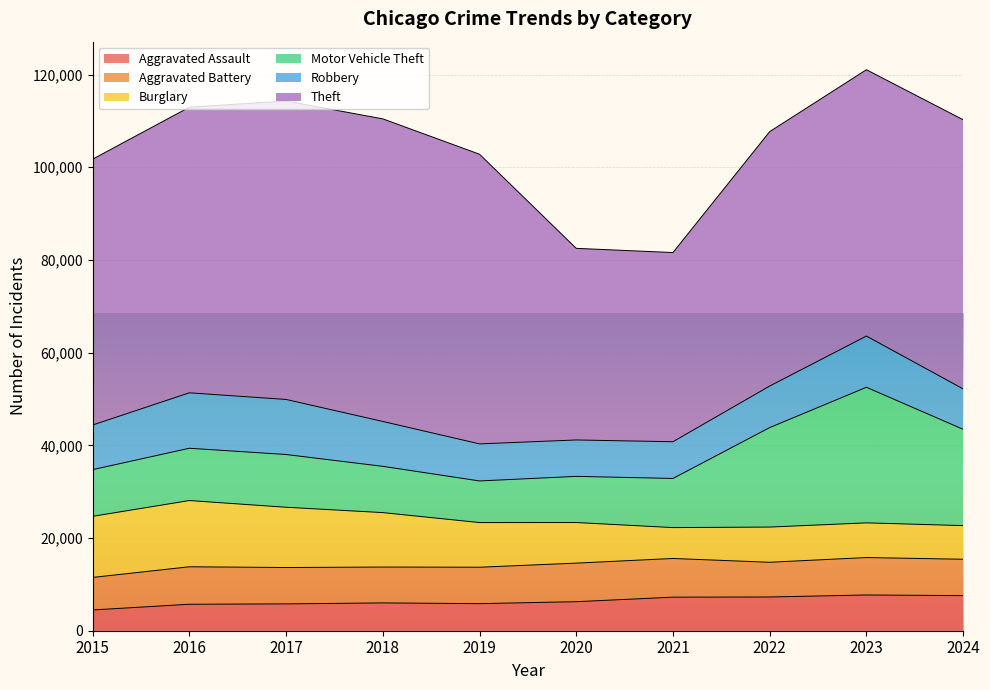

Is it true that Aggravated Assault equals 5793 at 2017?

True